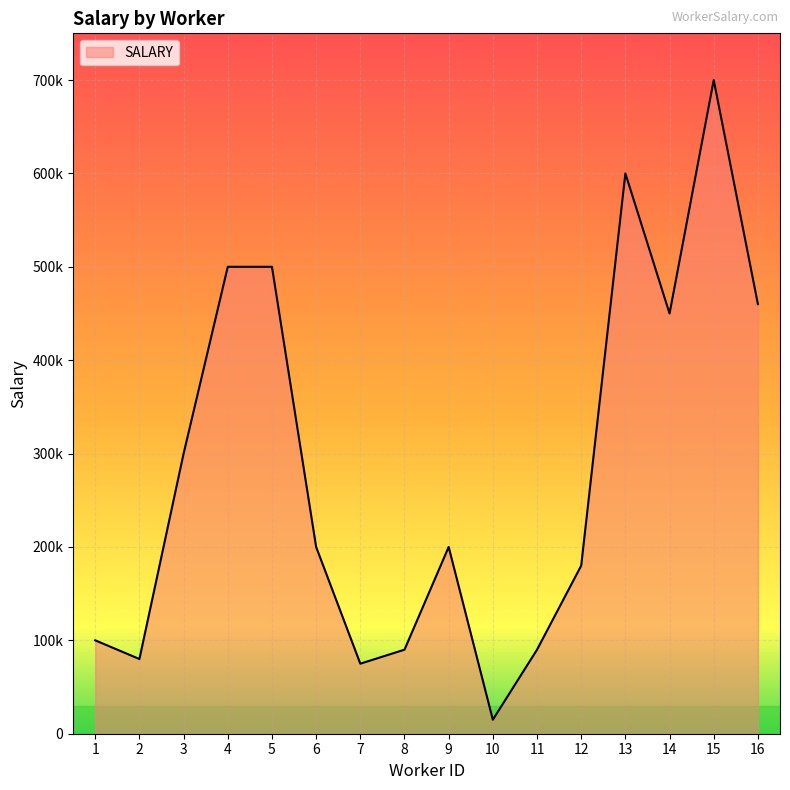

Is this an area chart (filled region under the line)?

Yes